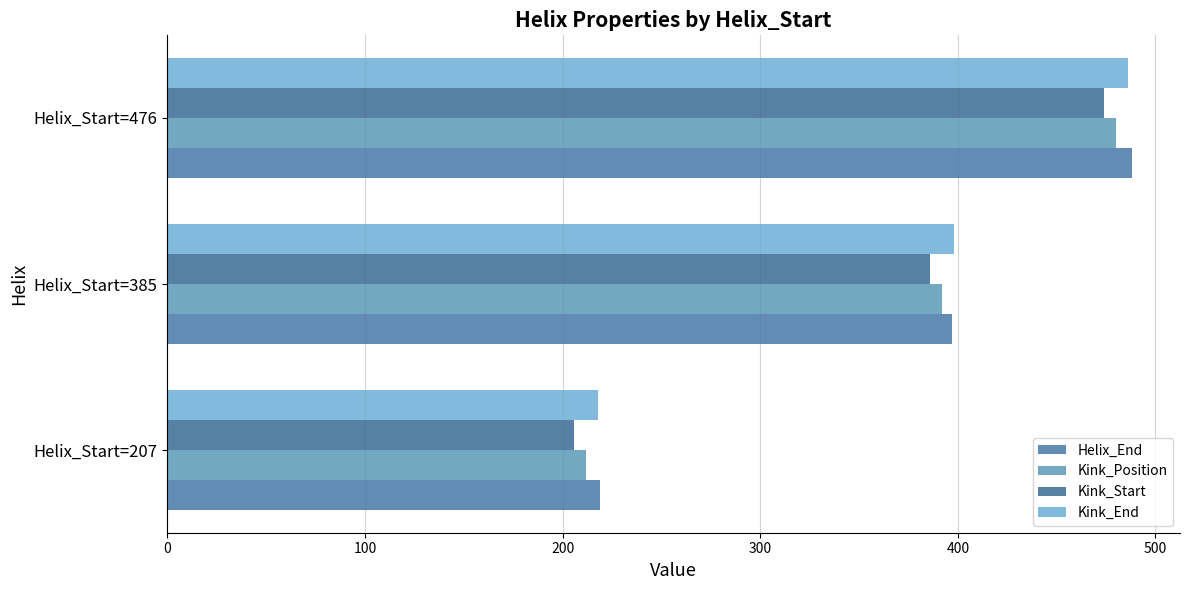

How many series are shown in this chart?

4